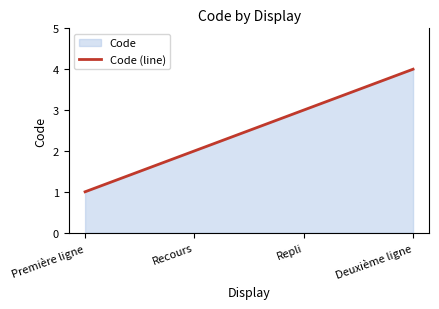

Approximately how many times larger is the value at Repli compared to Deuxième ligne?

0.8